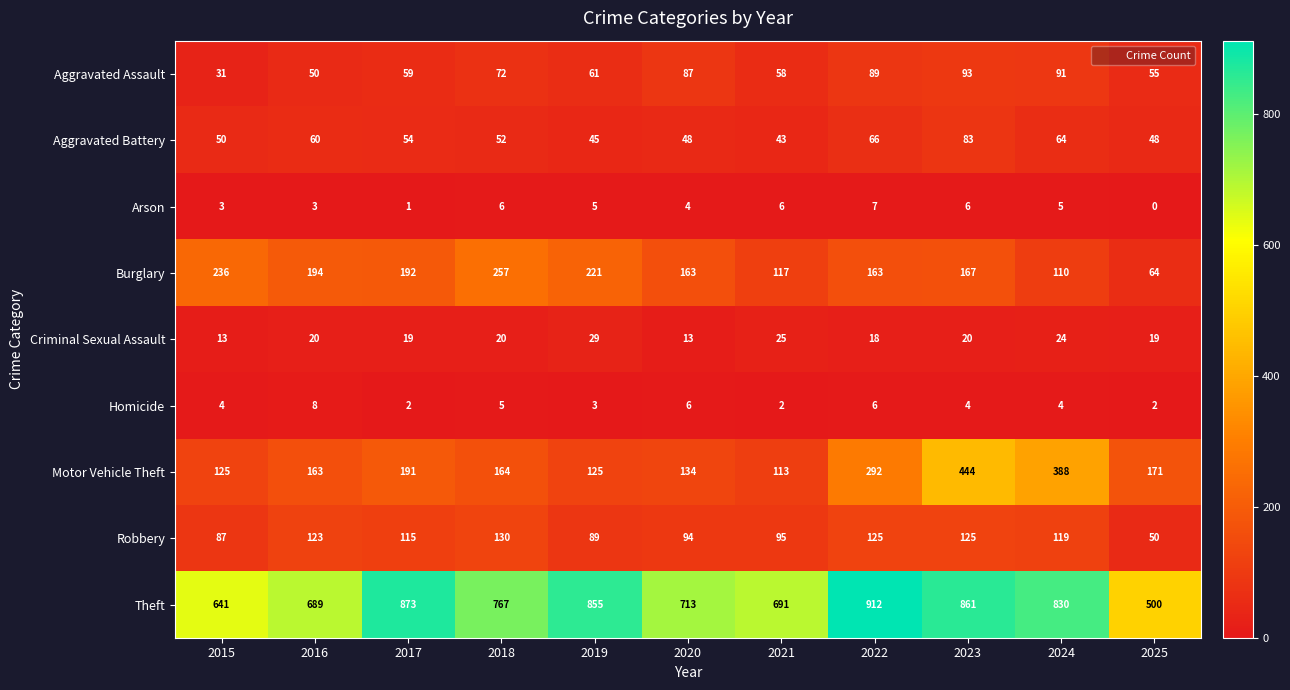

List the series in order of their peak value, highest first.

Theft, Motor Vehicle Theft, Burglary, Robbery, Aggravated Assault, Aggravated Battery, Criminal Sexual Assault, Homicide, Arson